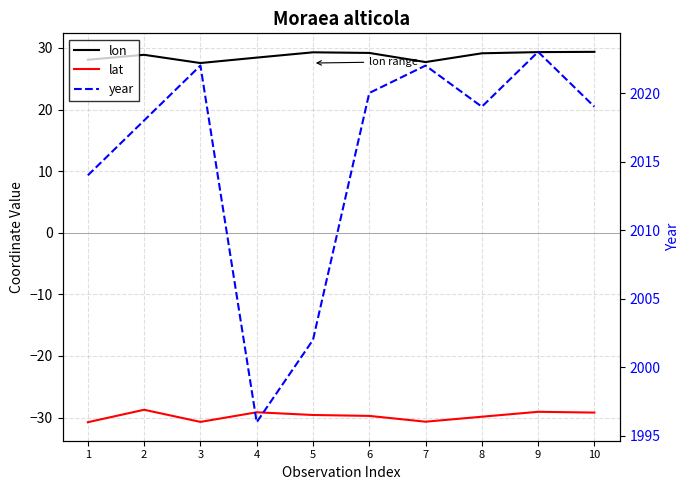

At which label does lat first exceed -29?

2